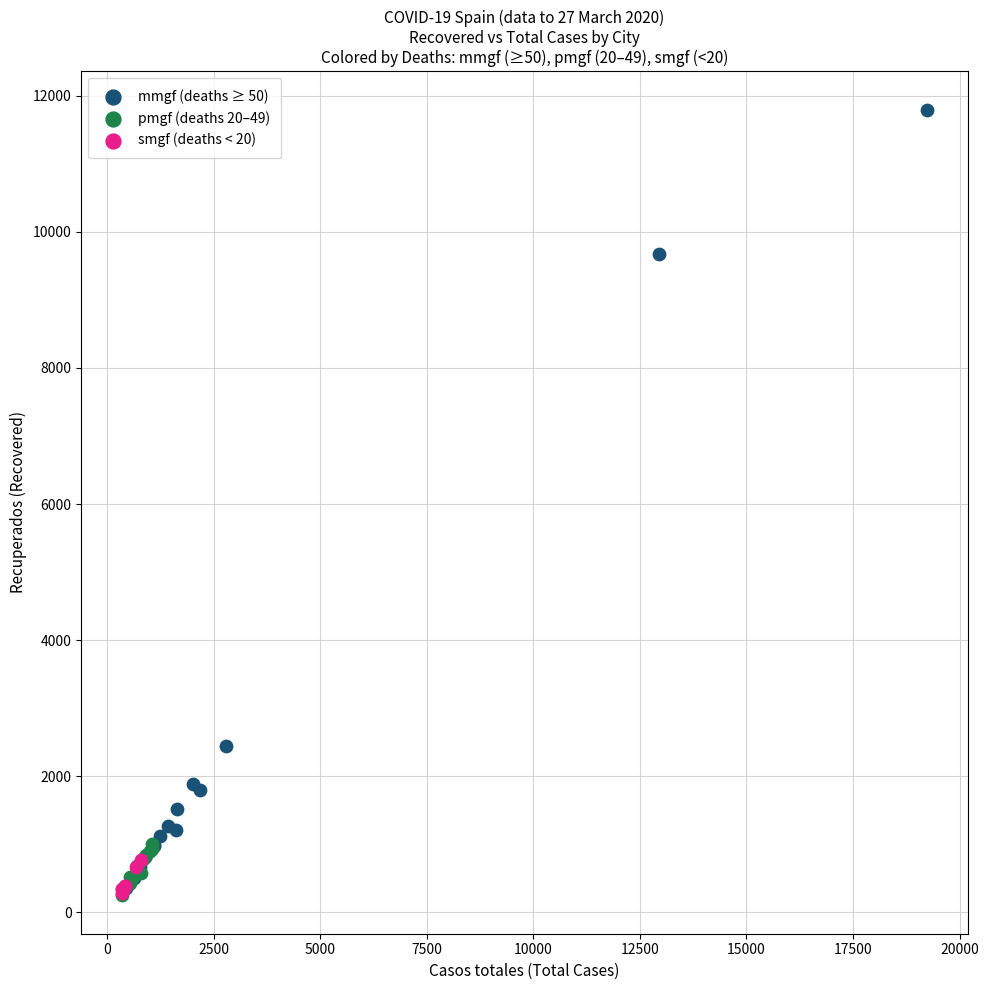

Which series contains the highest Y value?

mmgf (deaths ≥ 50)